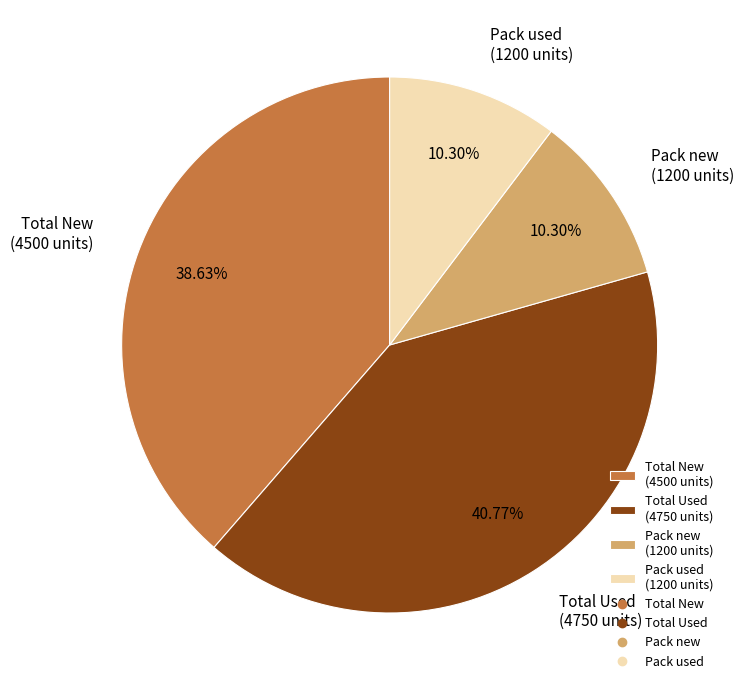

Which category has the biggest portion of the pie?

Total Used